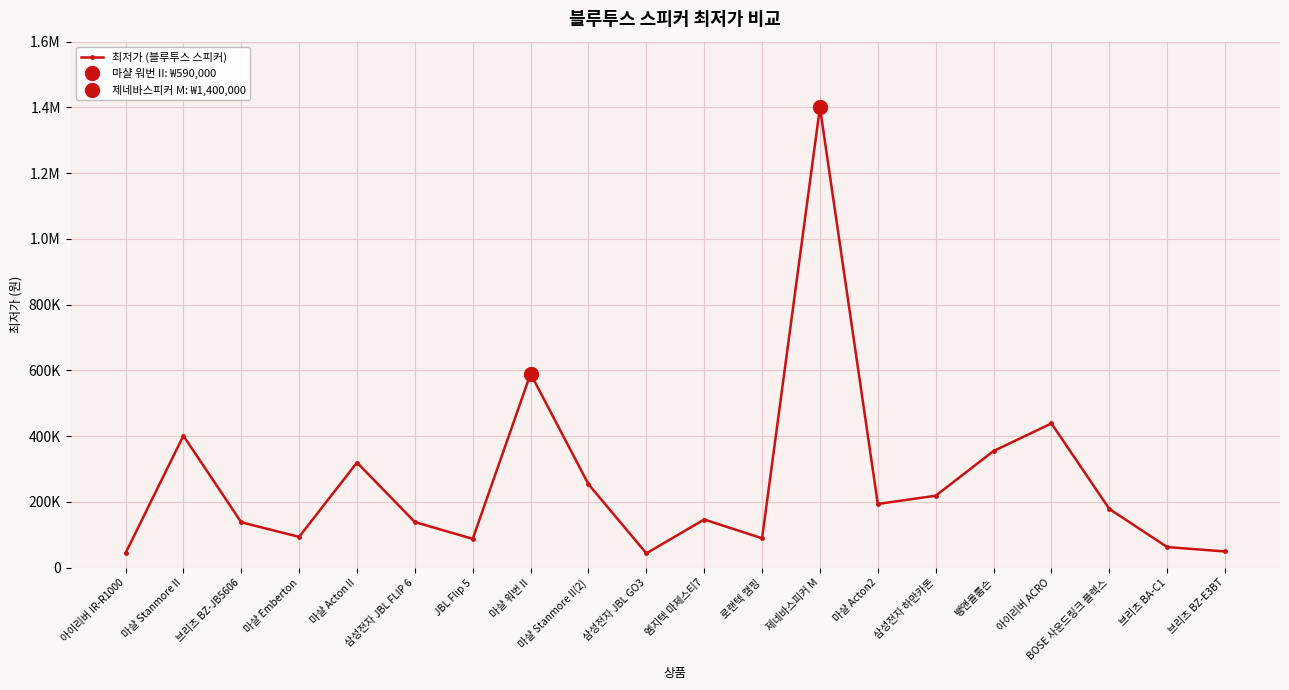

What is the maximum value shown in the chart?

1400000